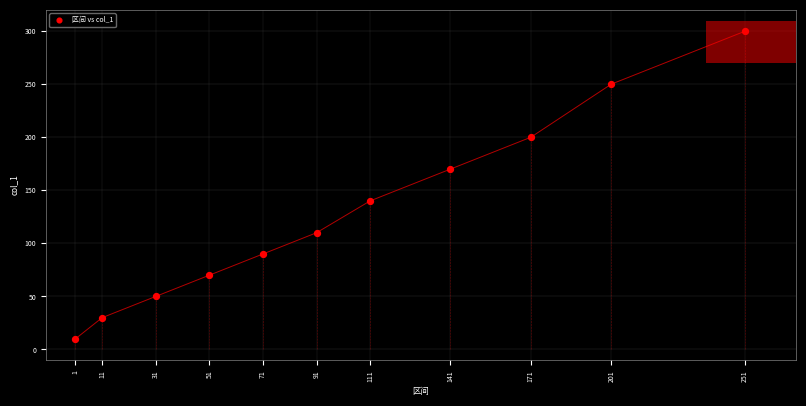

What is the range of Y values (max minus min)?

290